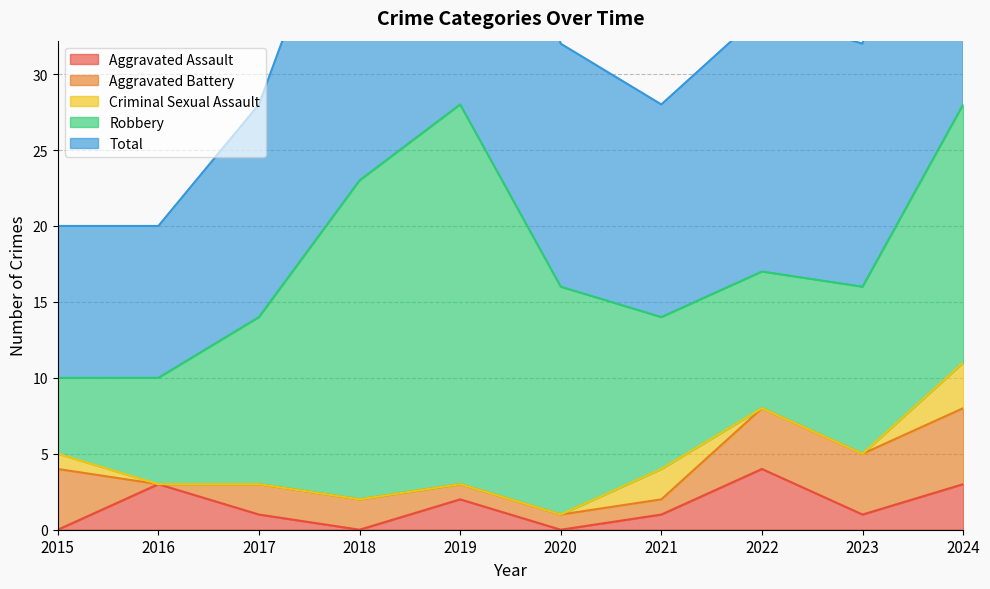

Does the chart display data point markers on the line(s)?

No